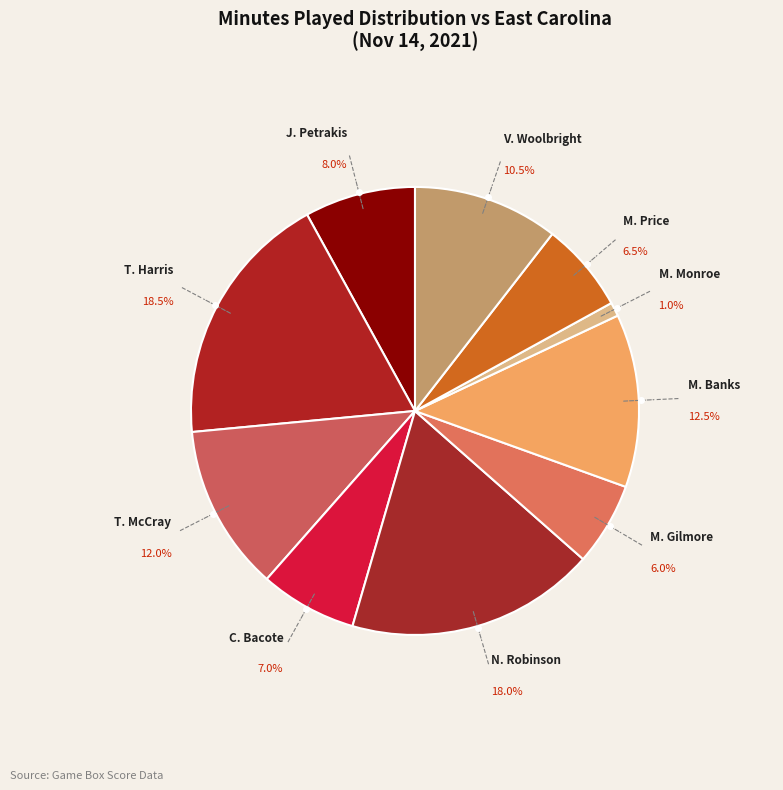

Count the number of slices in the pie.

10